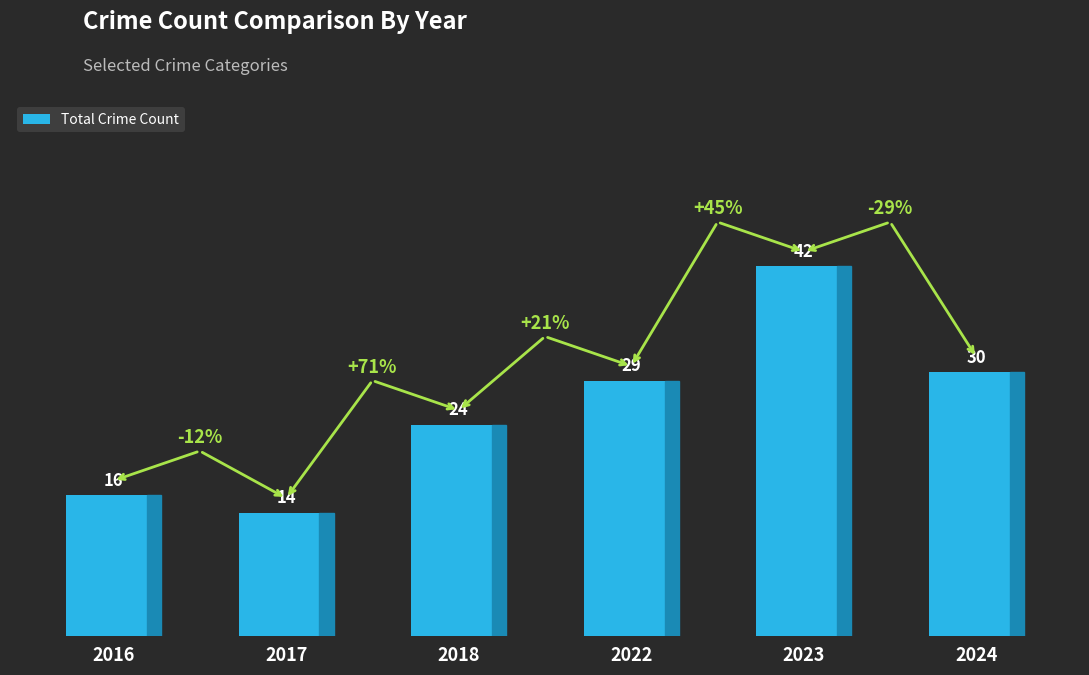

What is the value of the 6th bar from the left?

30